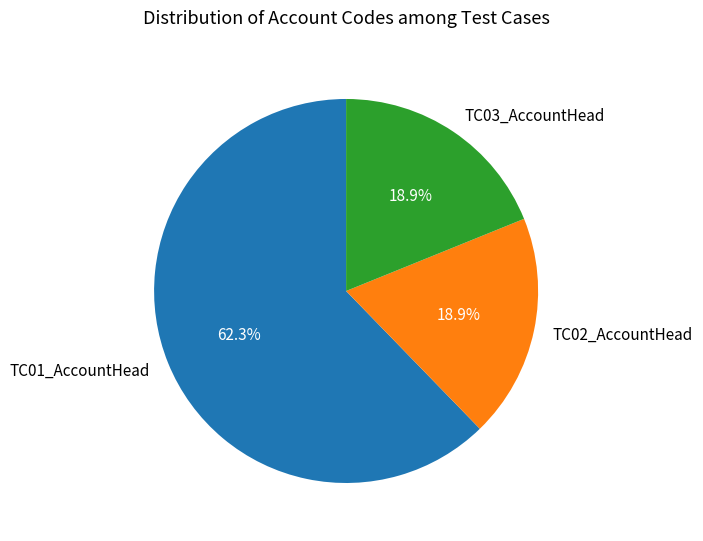

What is the total percentage of TC01_AccountHead and TC03_AccountHead?

81.1%